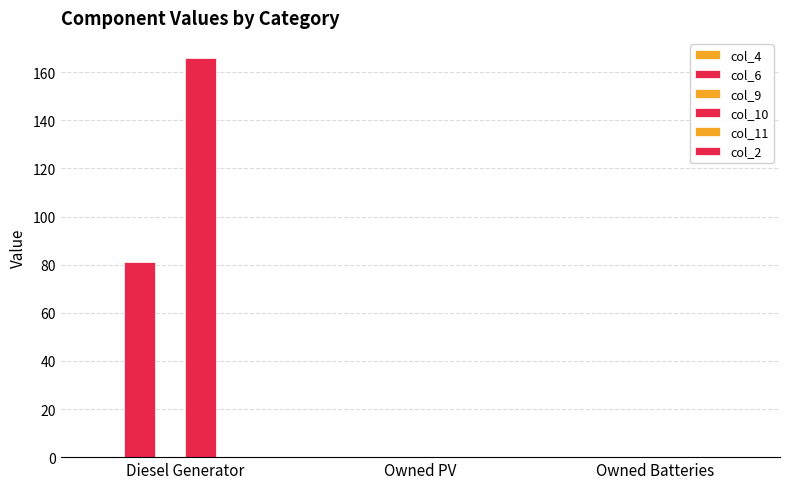

Where is col_6 nearest to the value 40?

Owned PV